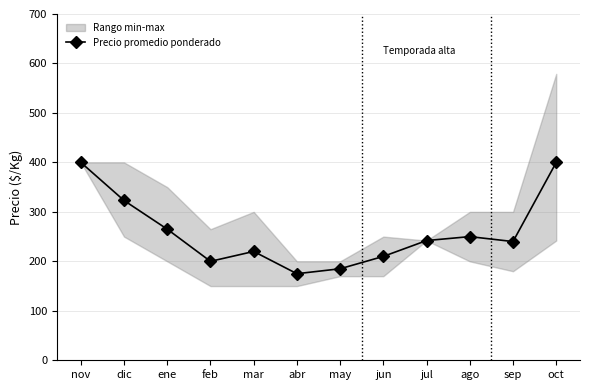

Is it true that the value at nov is 629?

False